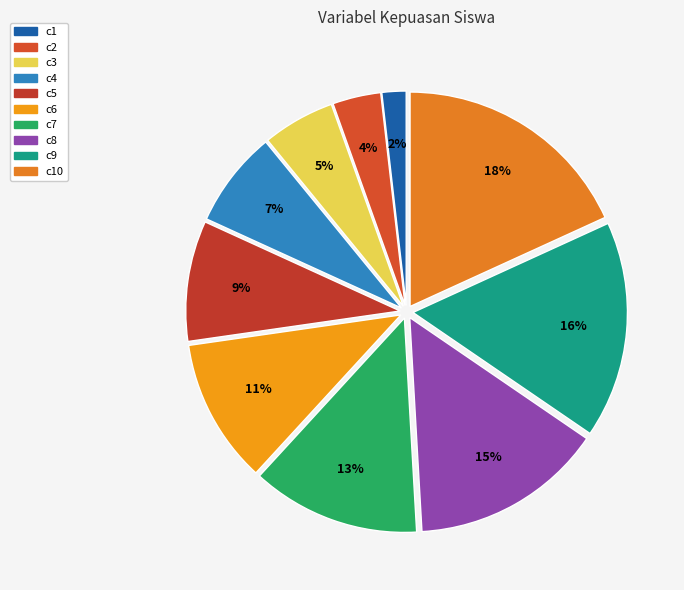

Count the number of slices in the pie.

10